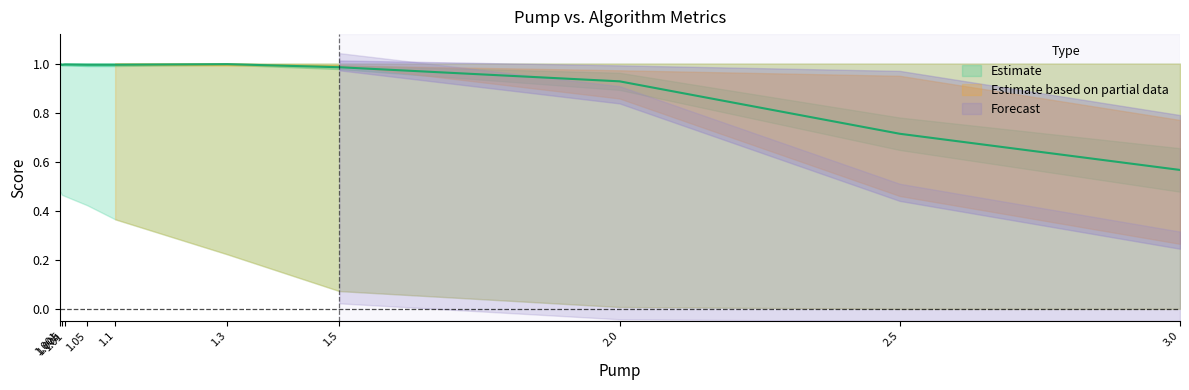

At which category is the sum across all series the highest?

1.001